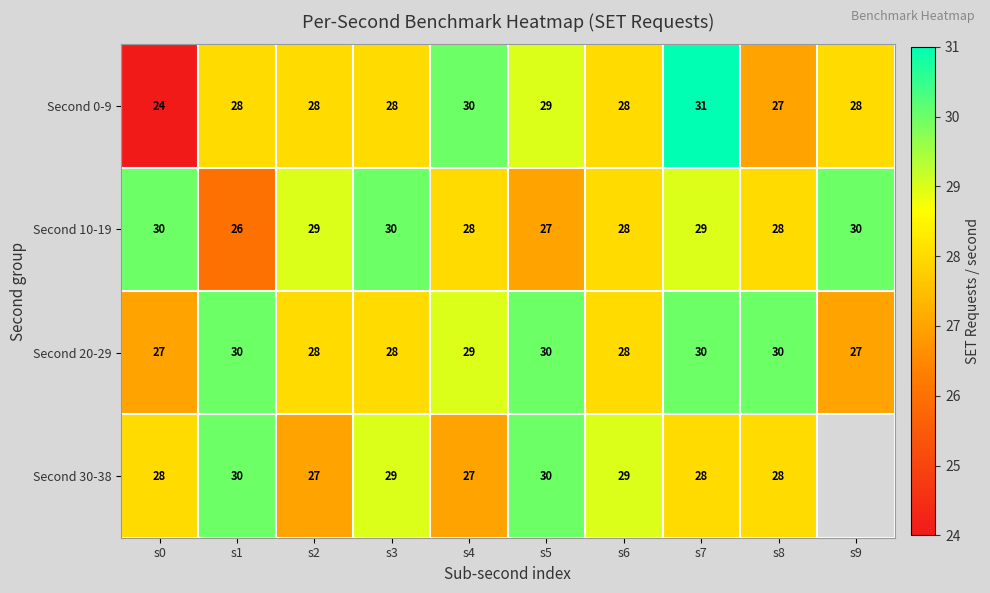

What is the difference between the highest and lowest values at s3?

2